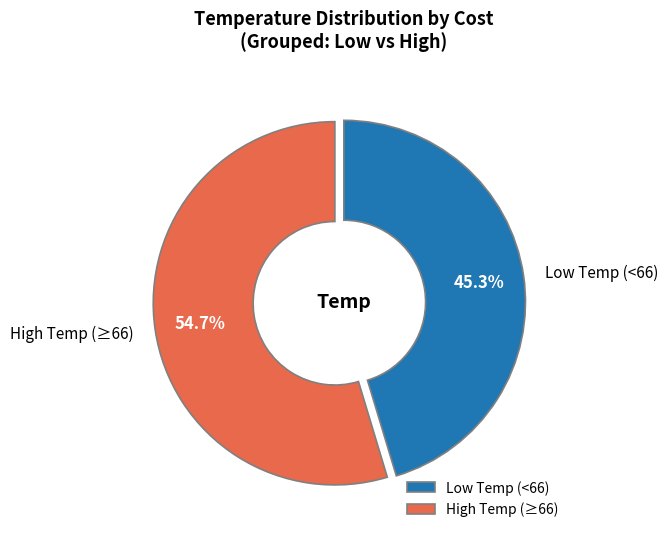

What is the smallest slice in the pie chart?

Low Temp (<66)